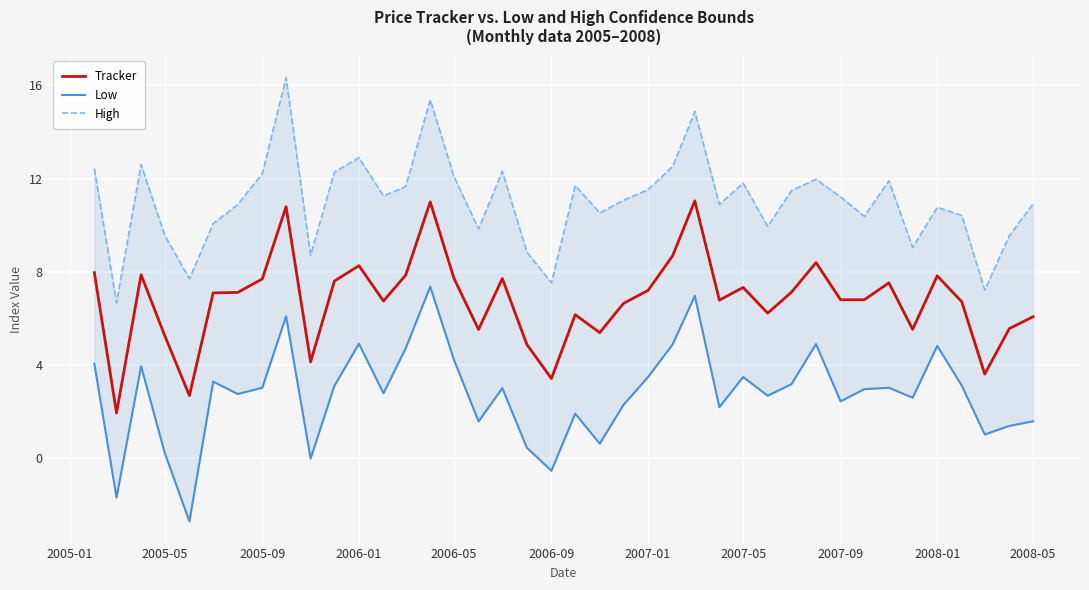

True or false: Tracker has a value of 6.1 at 2008-05.

True